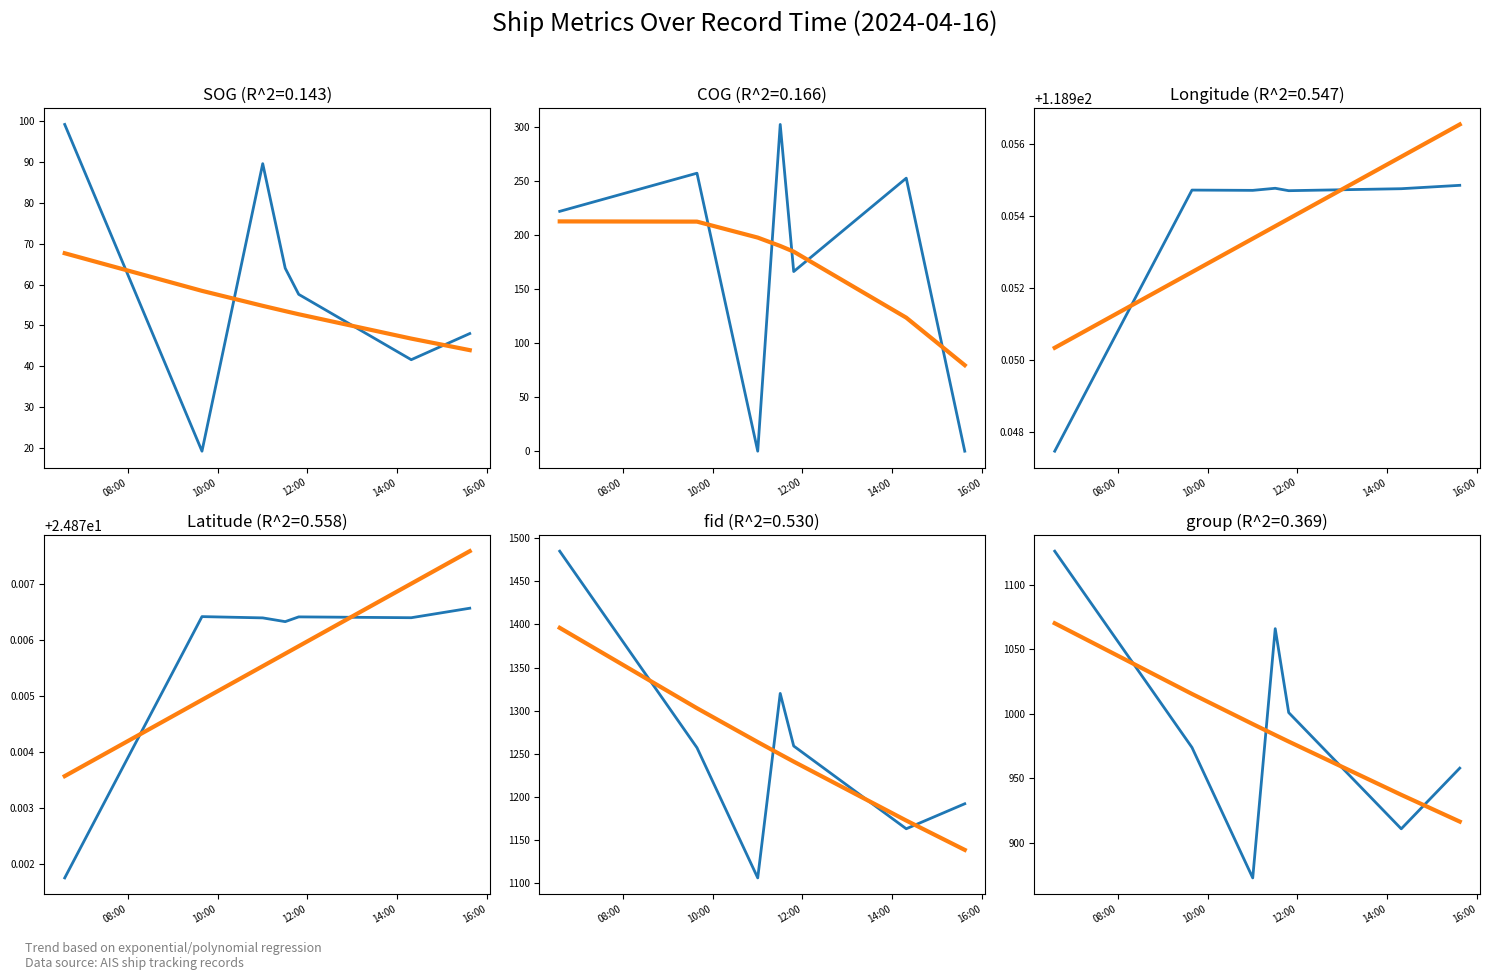

How many lines are shown in the chart?

6